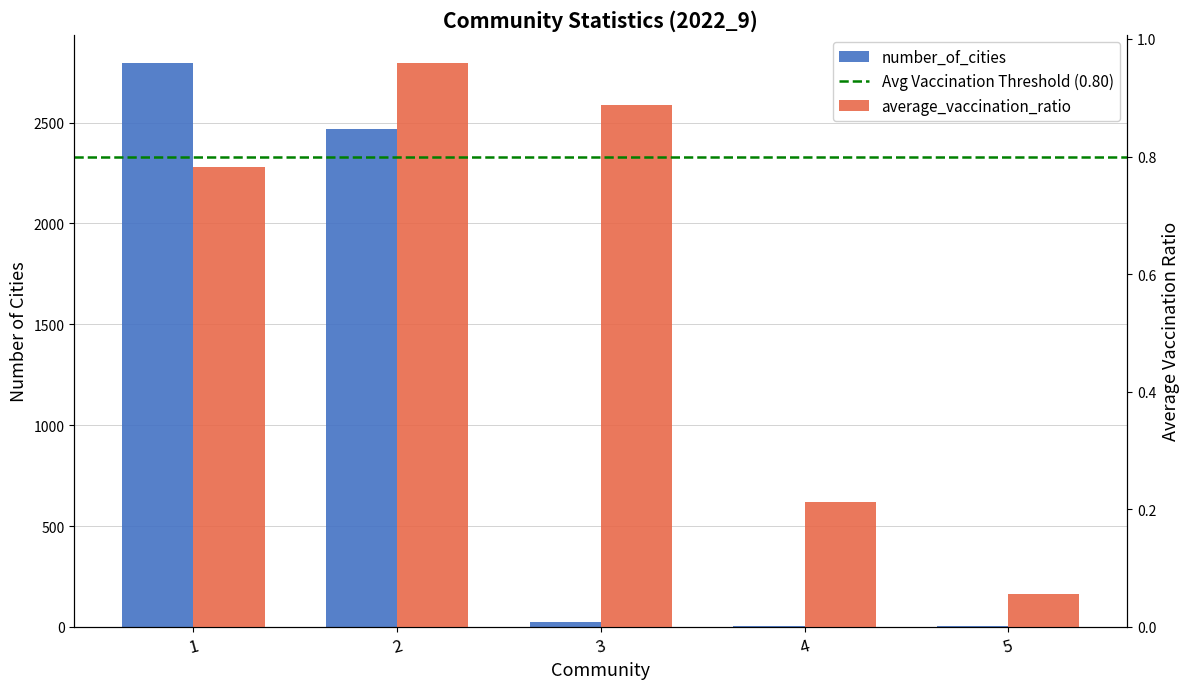

At which label does number_of_cities reach its peak?

1